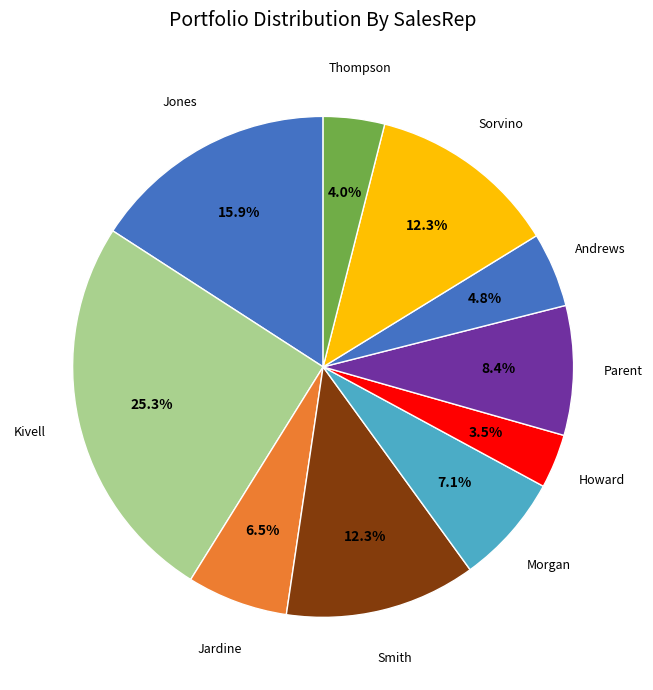

Count the number of slices in the pie.

10